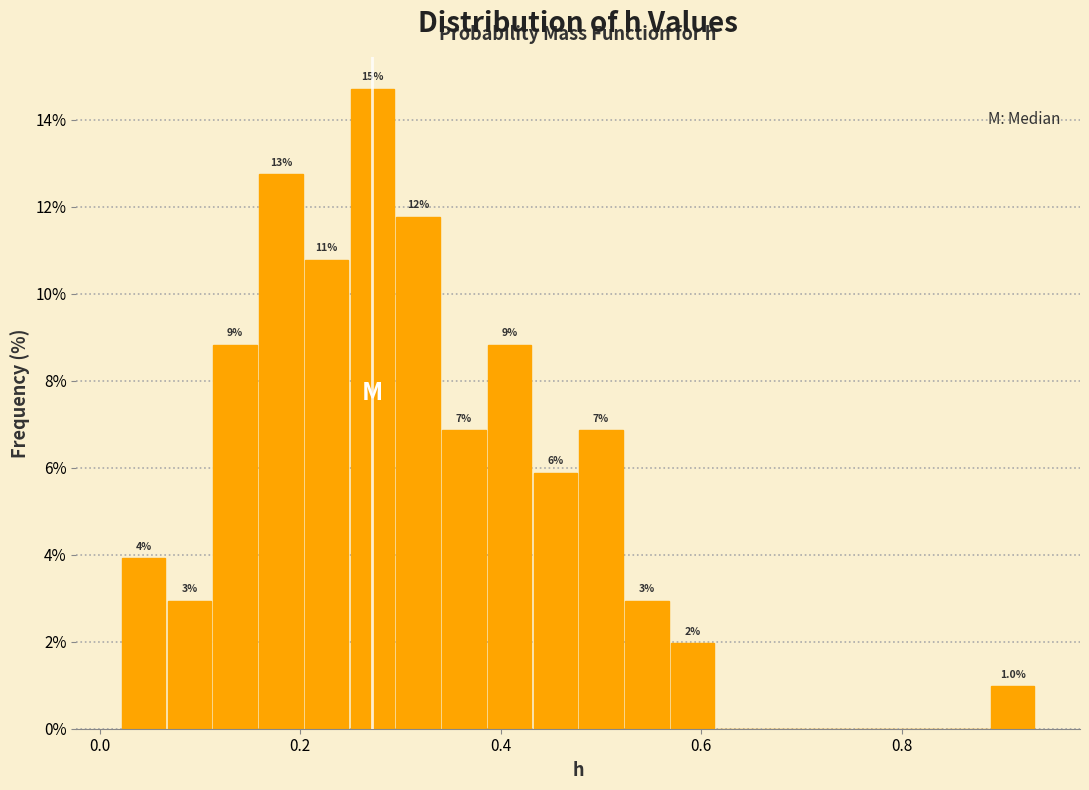

Around what value on the x-axis is the tallest bar? Give the approximate position of its centre, as read against the axis.

0.28